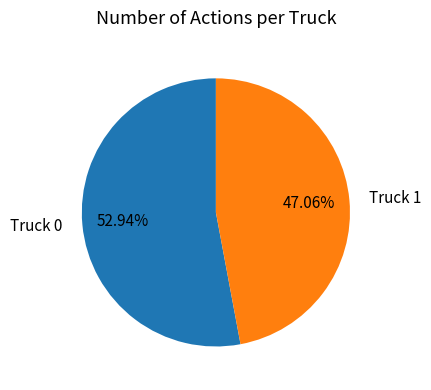

Count the number of slices in the pie.

2